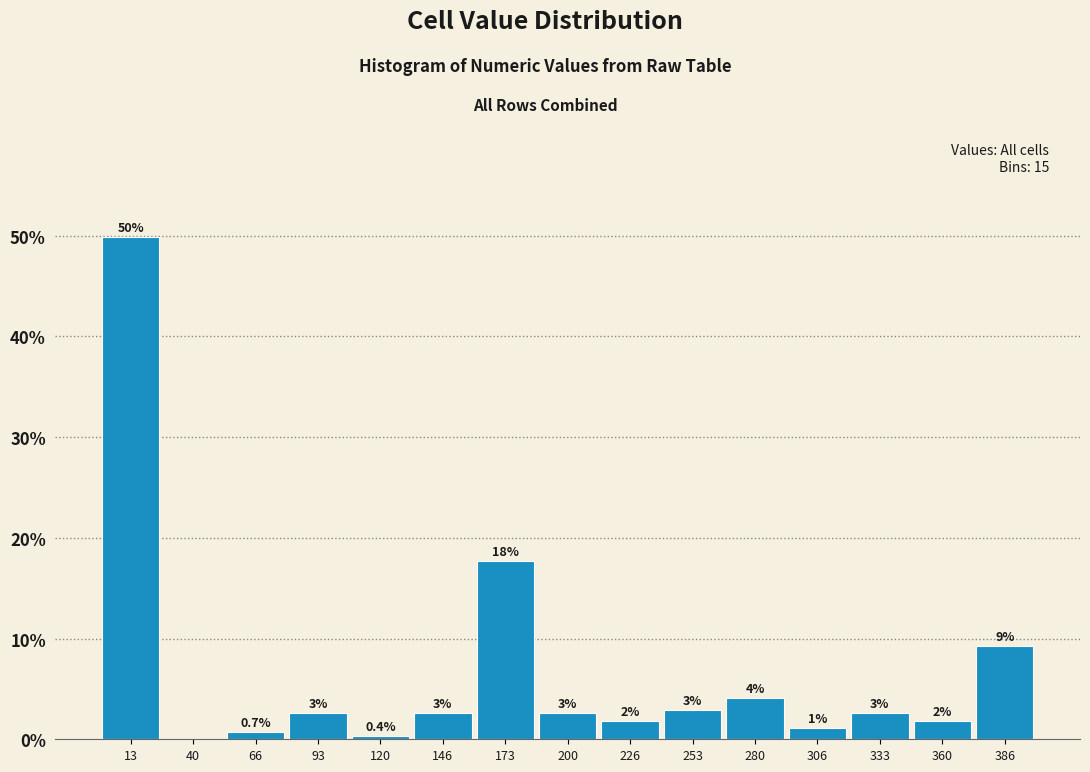

Over which range of the x-axis is the bar tallest?

0 to 25